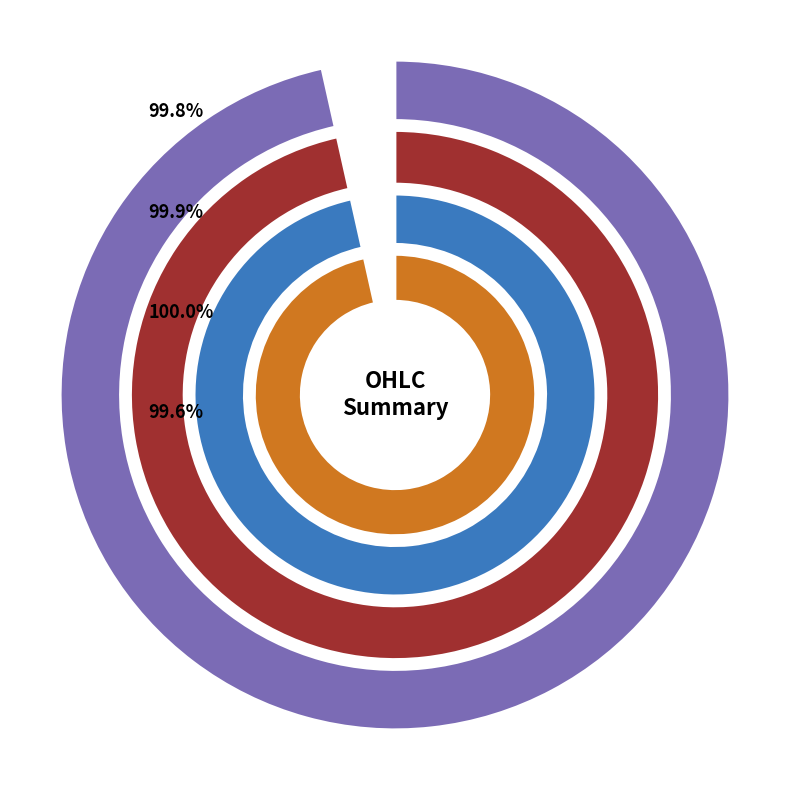

The low slice represents 1% of the pie. True or false?

False